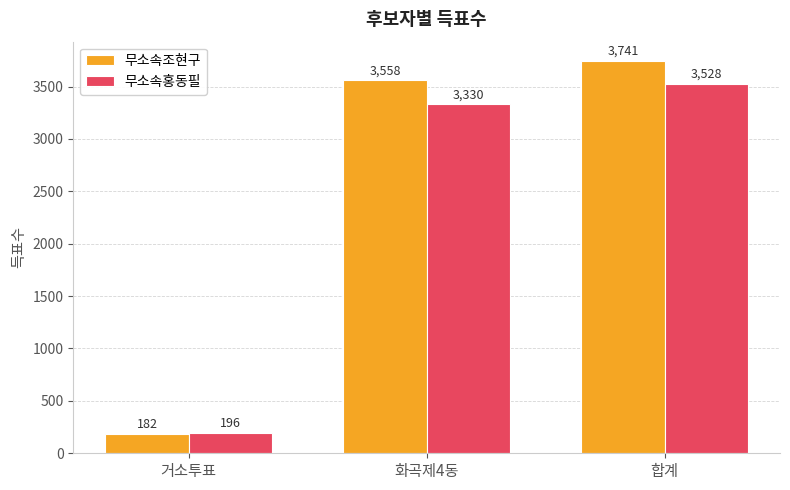

What is the difference between the maximum and minimum values in the 무소속조현구 series?

3559